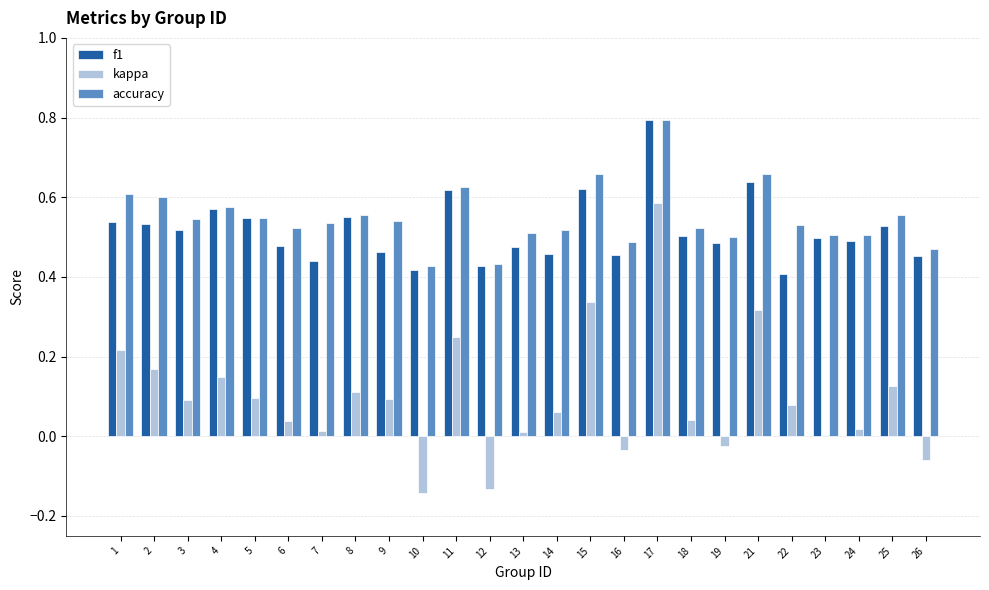

What is the maximum value for accuracy?

0.8